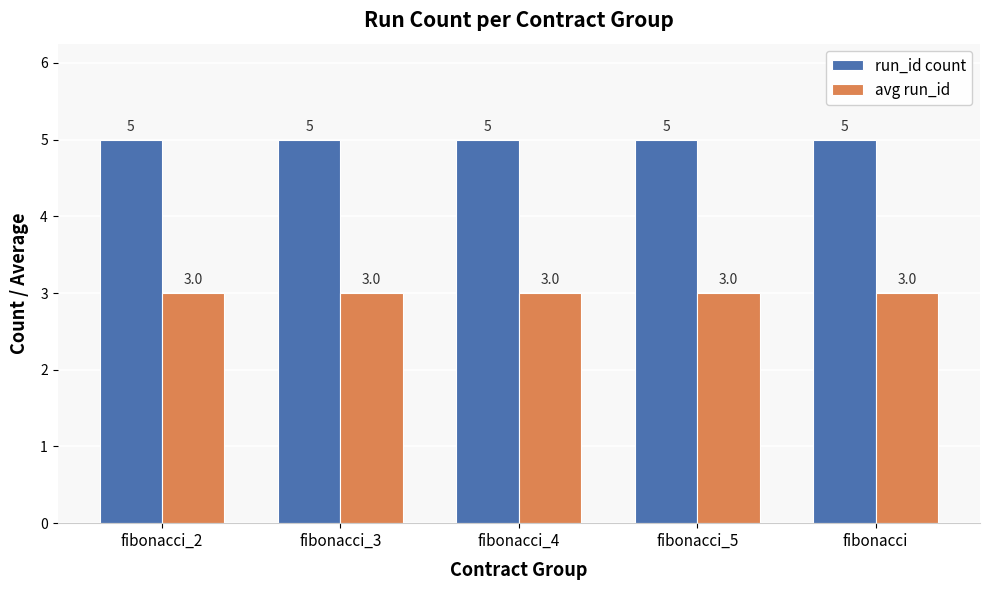

What is the label of the 1st bar from the right?

fibonacci